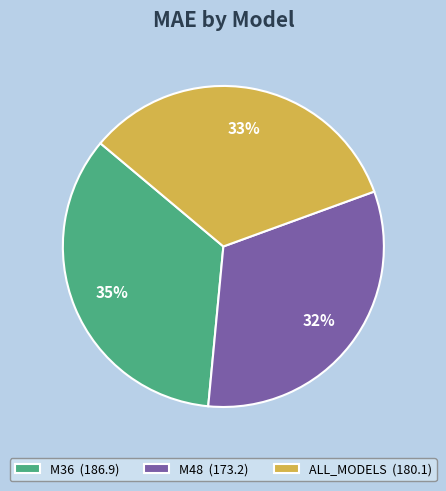

To the nearest percent, what percentage of the pie is M48?

32%